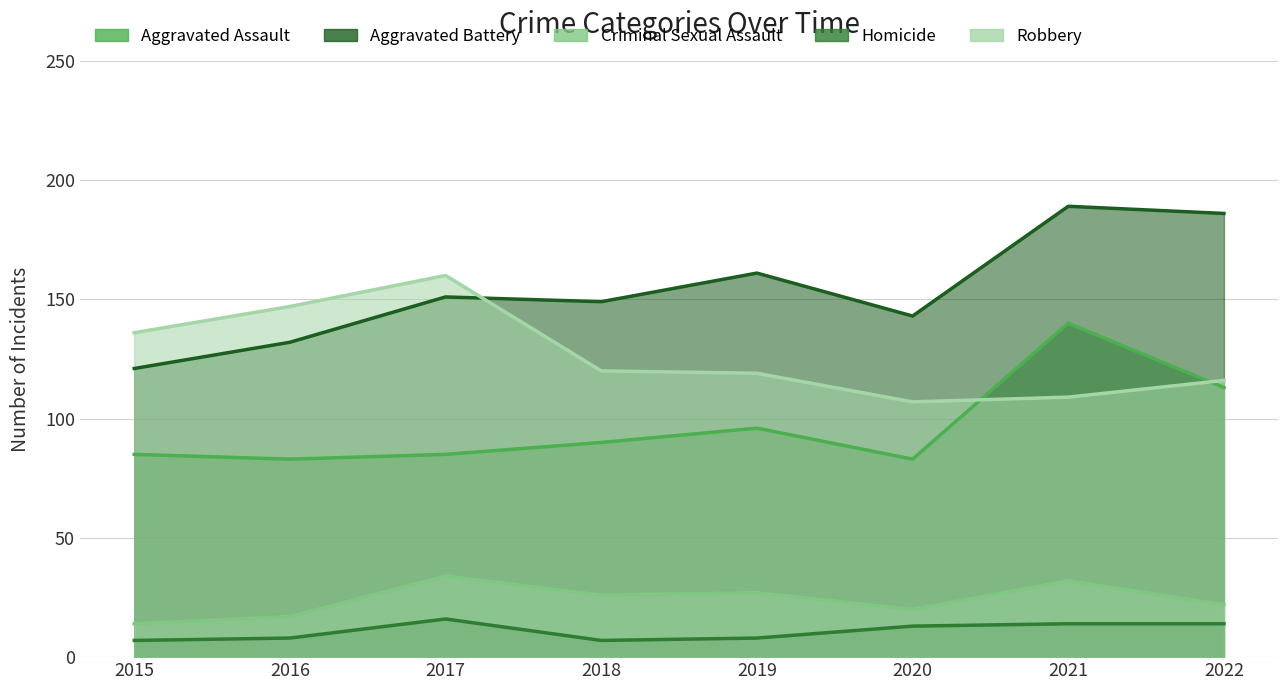

What is the highest value of the Robbery series?

160